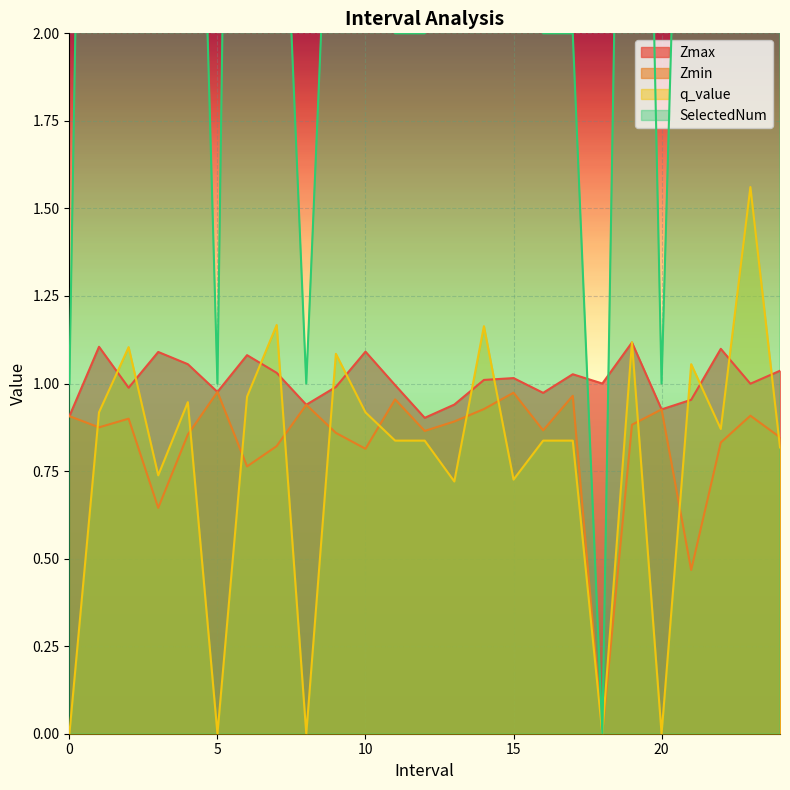

Rank the categories by q_value value from lowest to highest.

0.0, 5.0, 8.0, 18.0, 20.0, 13.0, 15.0, 3.0, 24.0, 11.0, 12.0, 16.0, 17.0, 22.0, 10.0, 1.0, 4.0, 6.0, 21.0, 9.0, 2.0, 19.0, 14.0, 7.0, 23.0